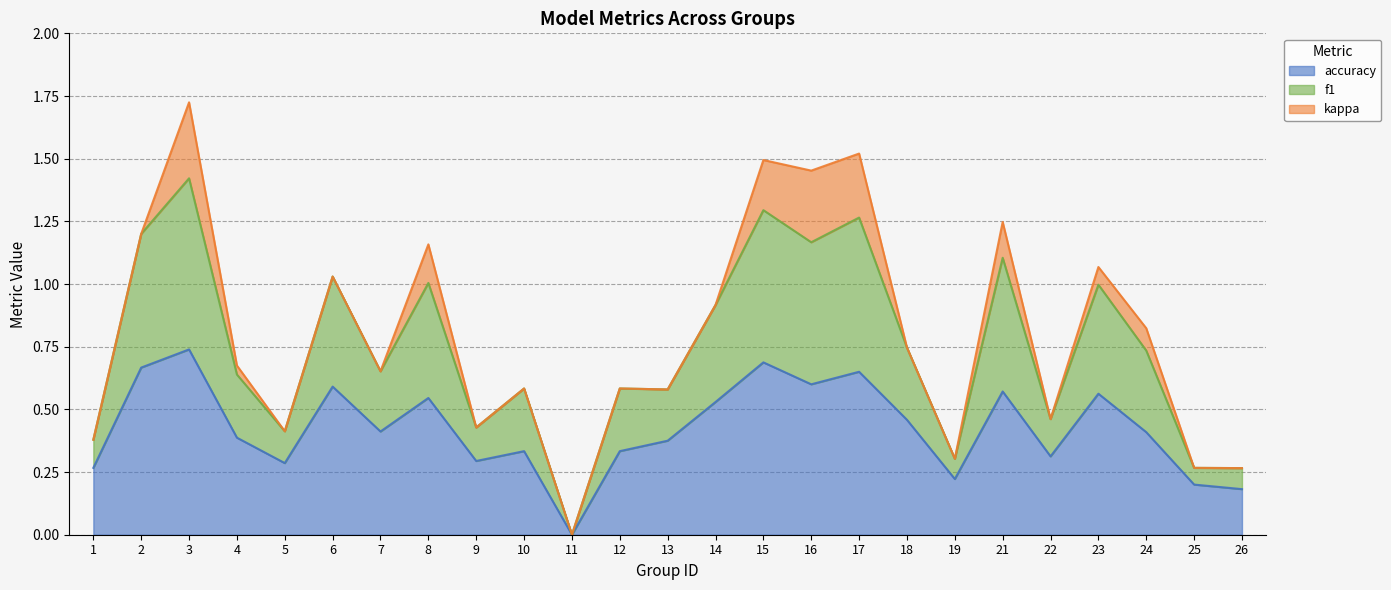

At which label is accuracy closest to 0?

11